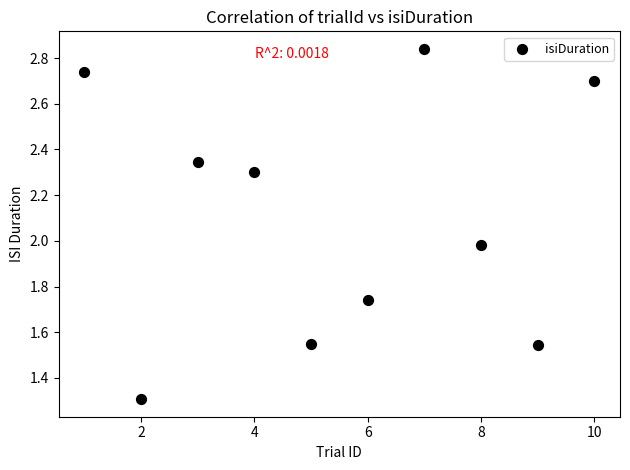

What is the average Y value?

2.1